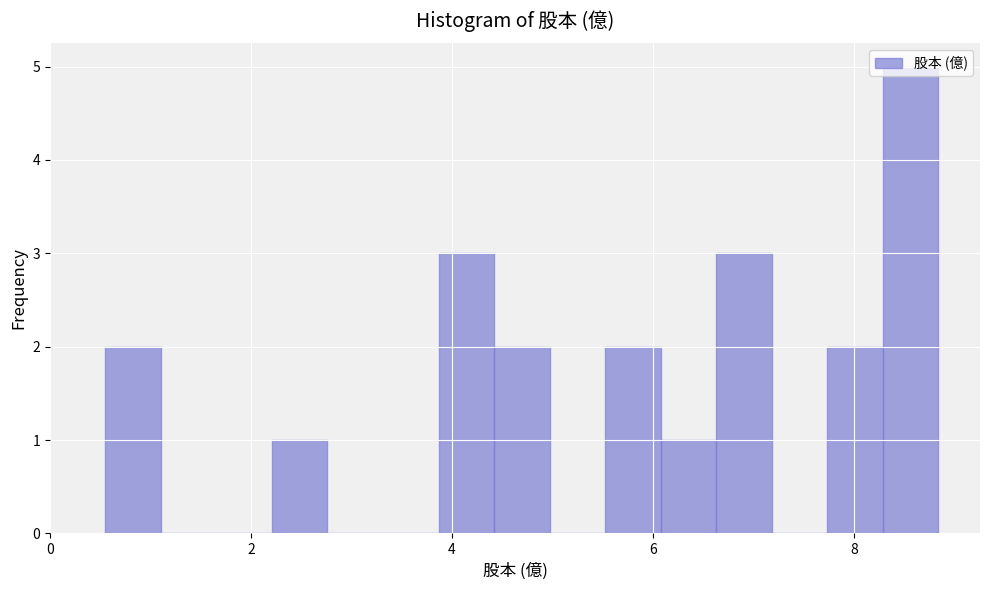

Around what value on the x-axis is the tallest bar? Give the approximate position of its centre, as read against the axis.

8.6